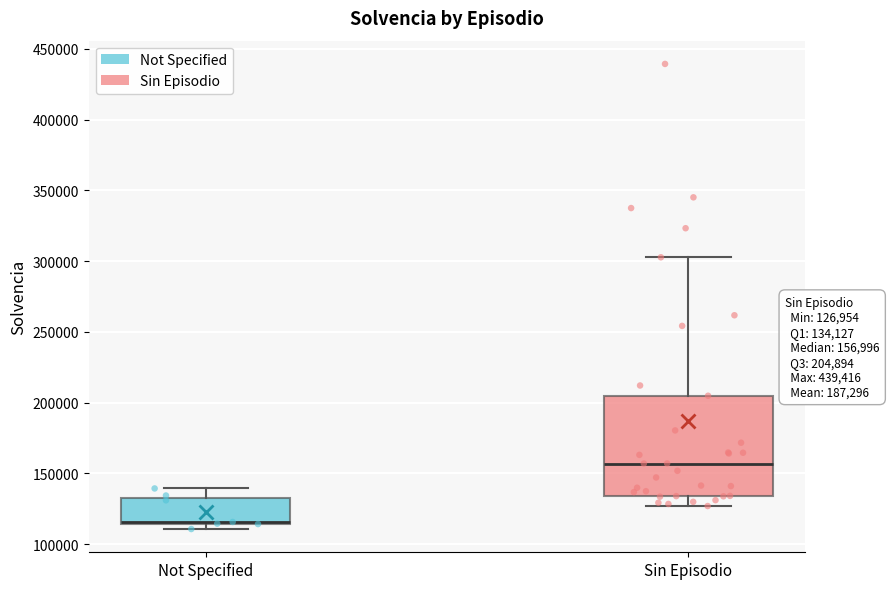

Which box is the tallest, from its lower edge to its upper edge?

Sin Episodio